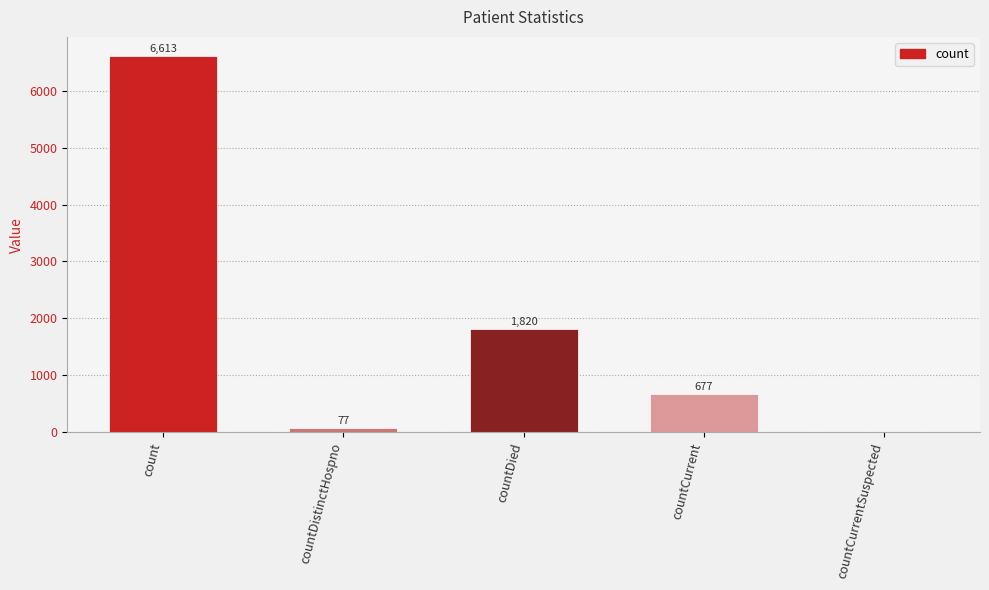

The chart shows a value of 2615 at countDied. True or false?

False